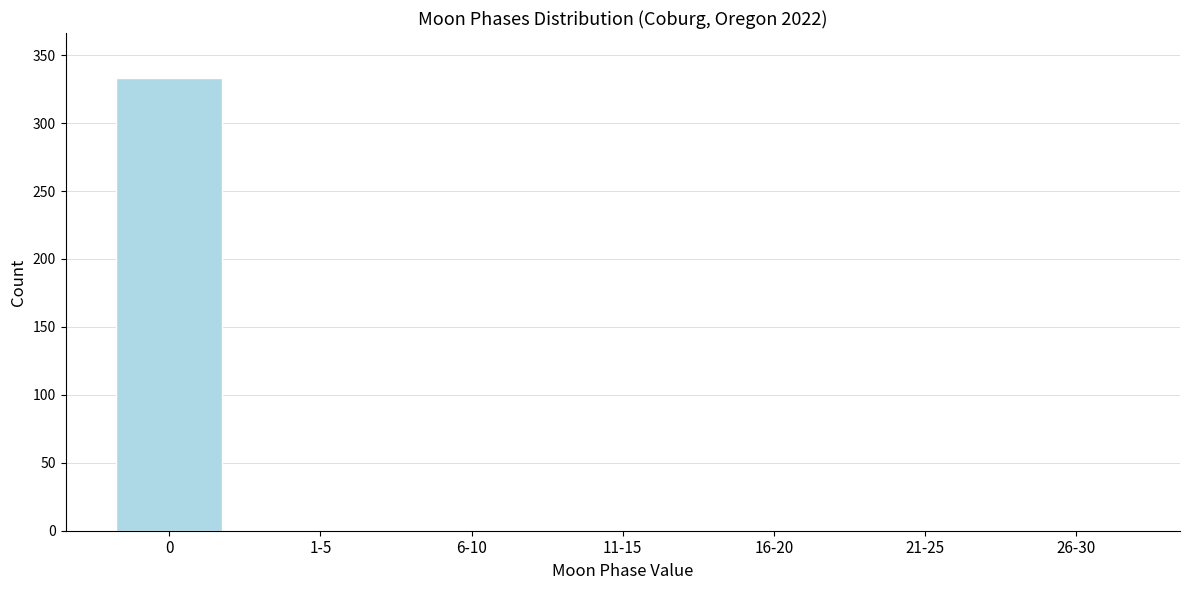

Reading left to right, what are all the values shown in this chart?

0=333	1-5=0	6-10=0	11-15=0	16-20=0	21-25=0	26-30=0